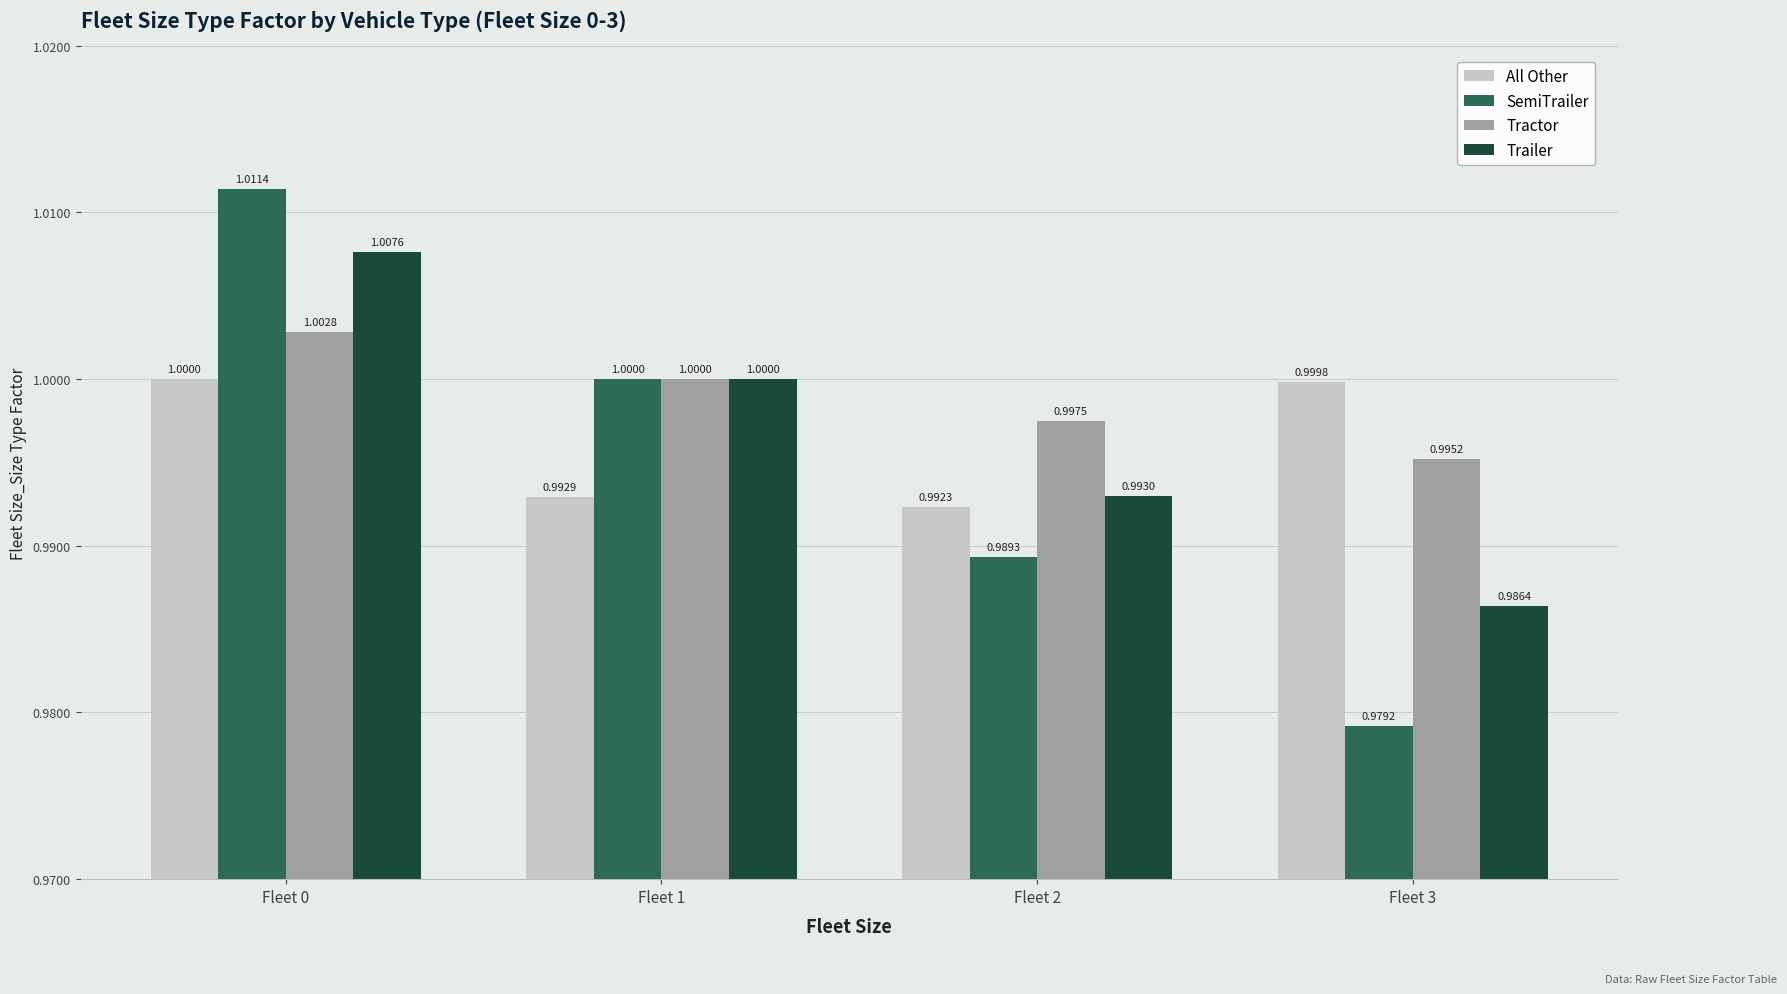

Count the Trailer values in the range 0 to 1.

3